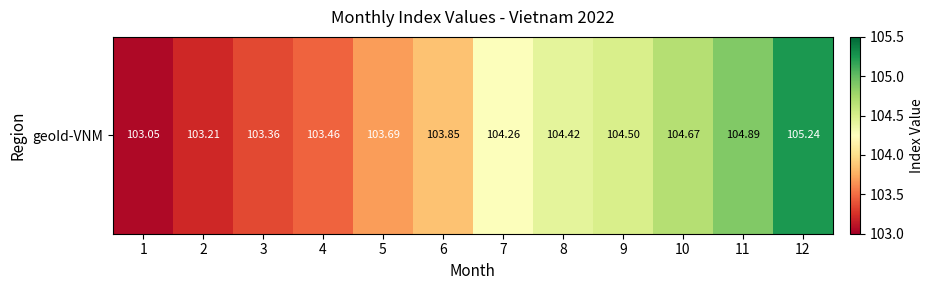

At which label does the data first exceed 104?

7